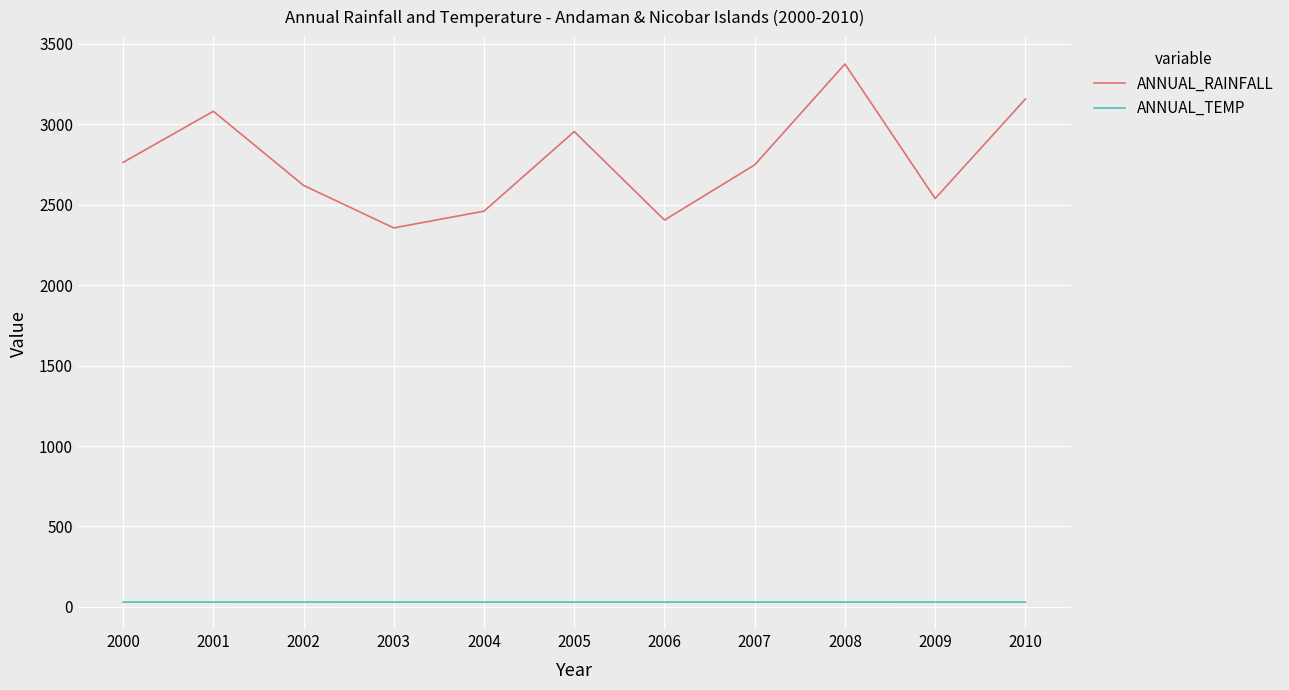

How many categories are shown in the chart?

11